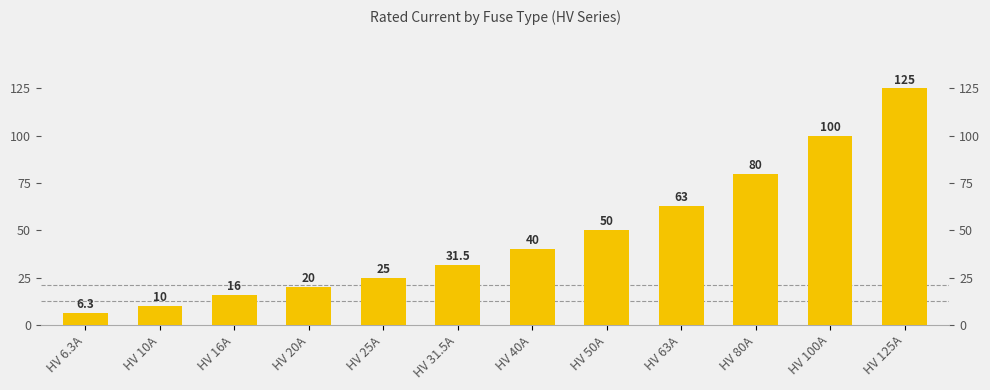

Reading left to right, what are all the values shown in this chart?

HV 6.3A=6.3	HV 10A=10.0	HV 16A=16.0	HV 20A=20.0	HV 25A=25.0	HV 31.5A=31.5	HV 40A=40.0	HV 50A=50.0	HV 63A=63.0	HV 80A=80.0	HV 100A=100.0	HV 125A=125.0